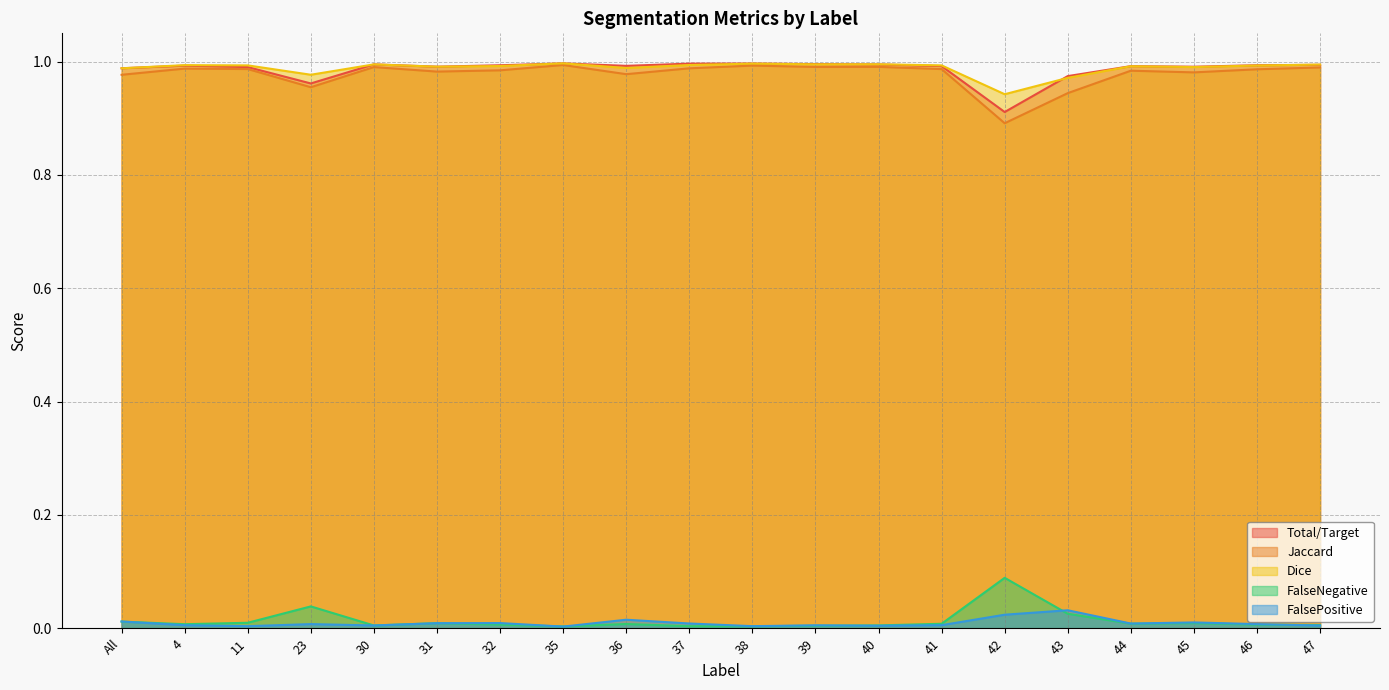

Which series has the largest total across all categories?

Dice